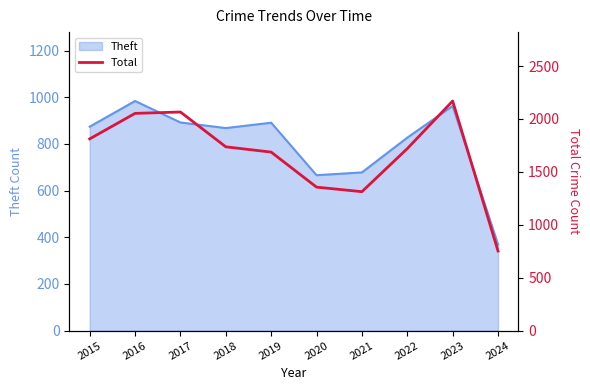

At which category does the data reach its first local valley?

2021